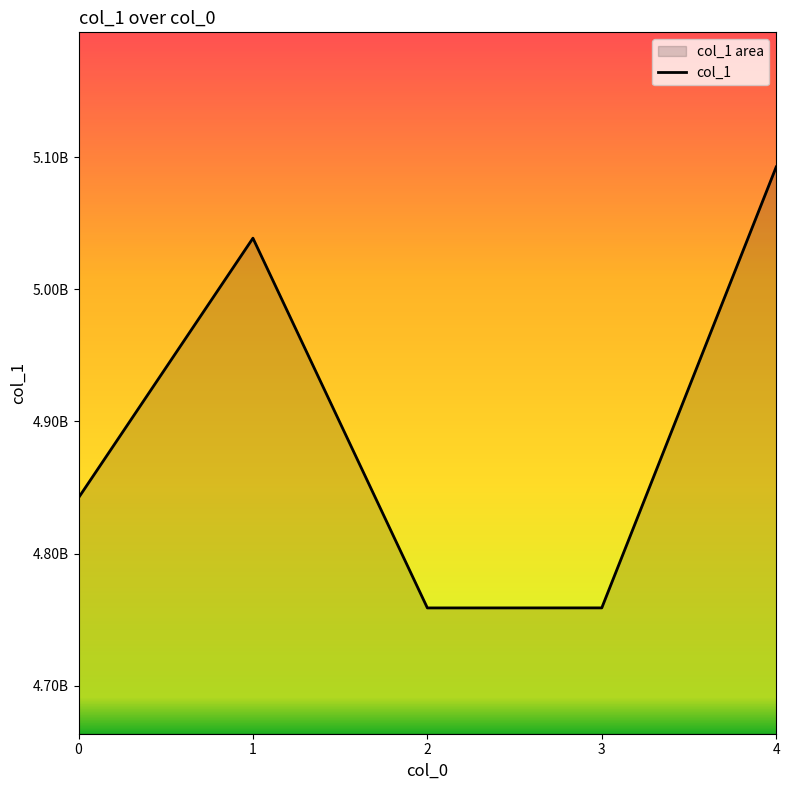

Approximately how many times larger is the value at 2 compared to 4?

0.9